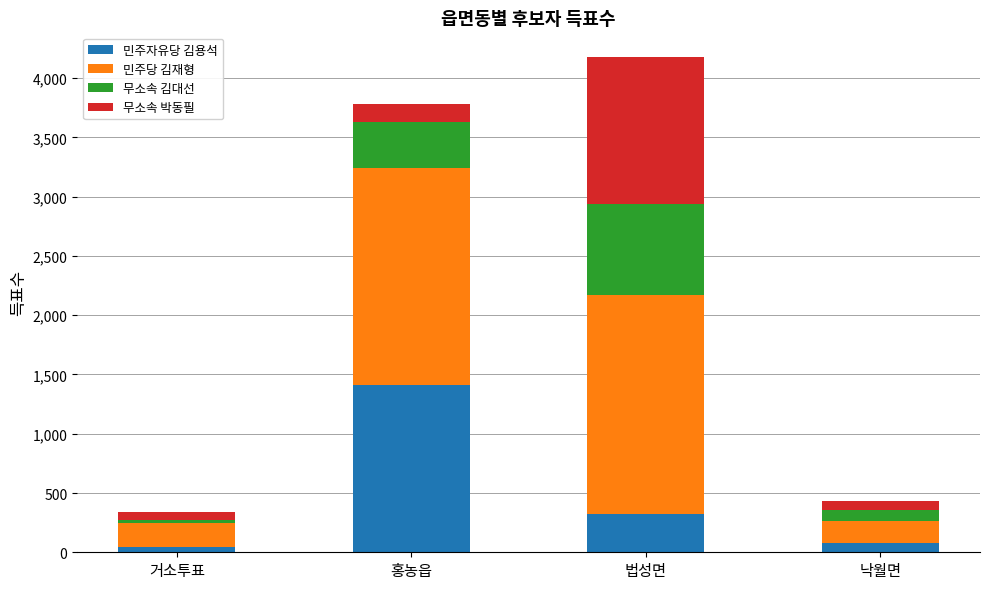

At which category is the sum across all series the highest?

법성면